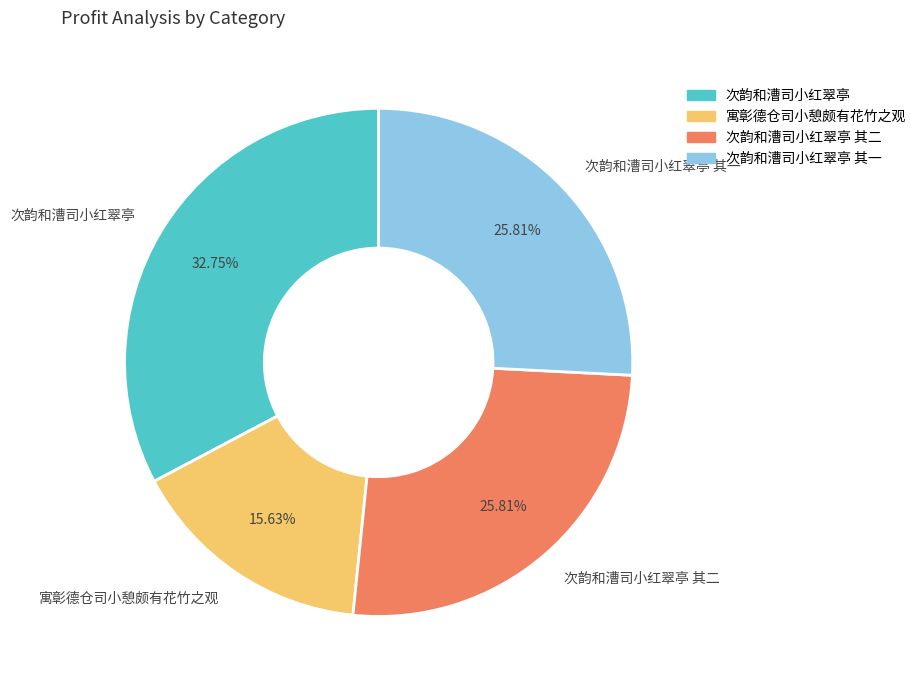

Which has a higher value, 次韵和漕司小红翠亭 其二 or 寓彰德仓司小憩颇有花竹之观?

次韵和漕司小红翠亭 其二